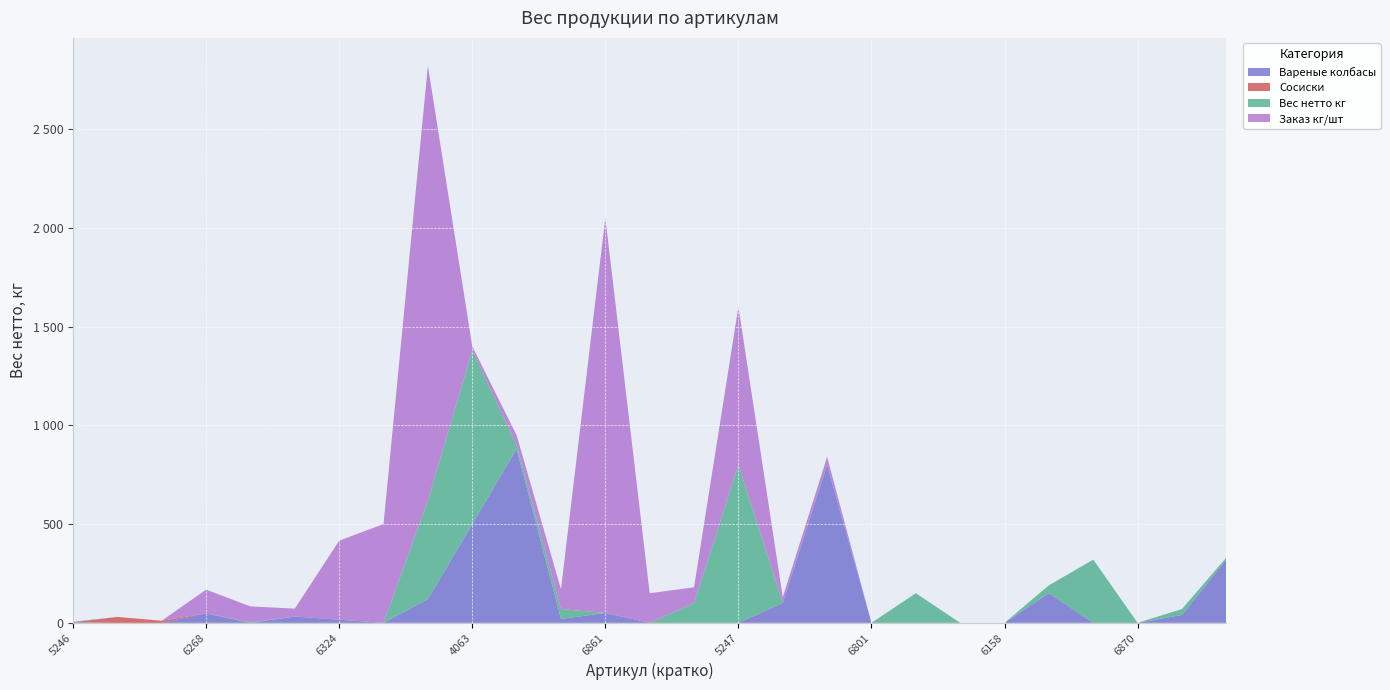

Reading left to right, what are all the values shown in this chart?

Вареные колбасы: 3.0	0.0	0.0	48.0	0.0	32.0	16.0	0.0	120.0	500.0	880.0	20.0	50.0	0.0	0.0	0.0	100.0	800.0	0.0	0.0	0.0	0.0	150.0	0.0	0.0	40.0	320.0
Сосиски: 0.0	30.0	10.8	0.0	0.0	0.0	0.0	0.0	0.0	0.0	0.0	0.0	0.0	0.0	0.0	0.0	0.0	0.0	0.0	0.0	0.0	0.0	0.0	0.0	0.0	0.0	0.0
Вес нетто кг: 3.0	0.0	0.0	0.0	3.2	0.0	0.0	0.0	500.0	880.0	20.0	50.0	0.0	0.0	100.0	800.0	0.0	0.0	0.0	150.0	0.0	0.0	40.0	320.0	0.0	30.0	10.8
Заказ кг/шт: 0.0	0.0	0.0	120.0	80.0	40.0	400.0	500.0	2200.0	20.0	50.0	100.0	2000.0	150.0	80.0	800.0	30.0	40.0	0.0	0.0	0.0	0.0	0.0	0.0	0.0	0.0	0.0